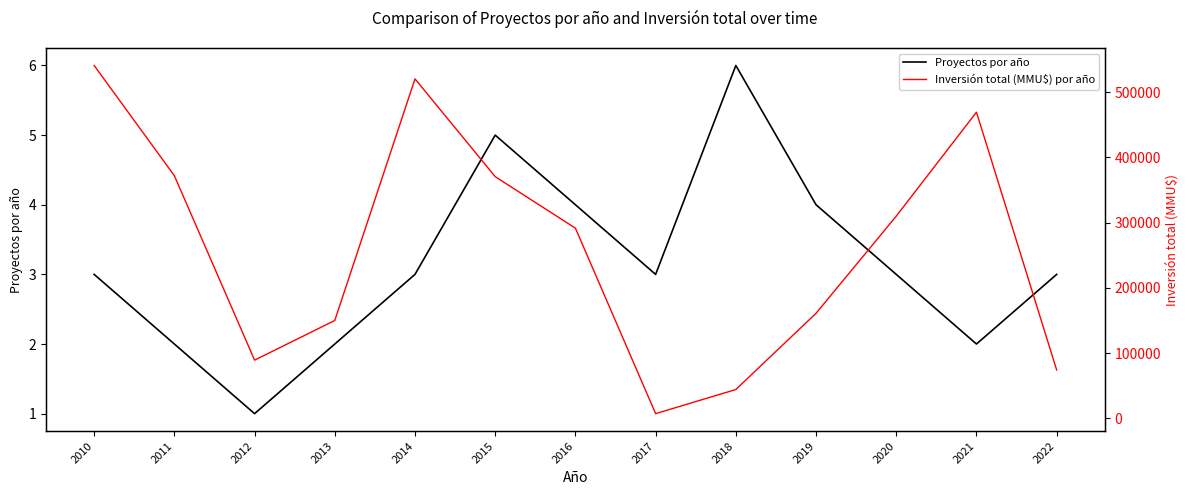

Reading left to right, transcribe all the data shown in this chart.

Proyectos por año: 2010=3	2011=2	2012=1	2013=2	2014=3	2015=5	2016=4	2017=3	2018=6	2019=4	2020=3	2021=2	2022=3
Inversión total (MMU$) por año: 2010=541000	2011=372000	2012=89173	2013=150000	2014=520450	2015=370510	2016=291510	2017=7100	2018=44128	2019=161000	2020=310000	2021=469380	2022=74000